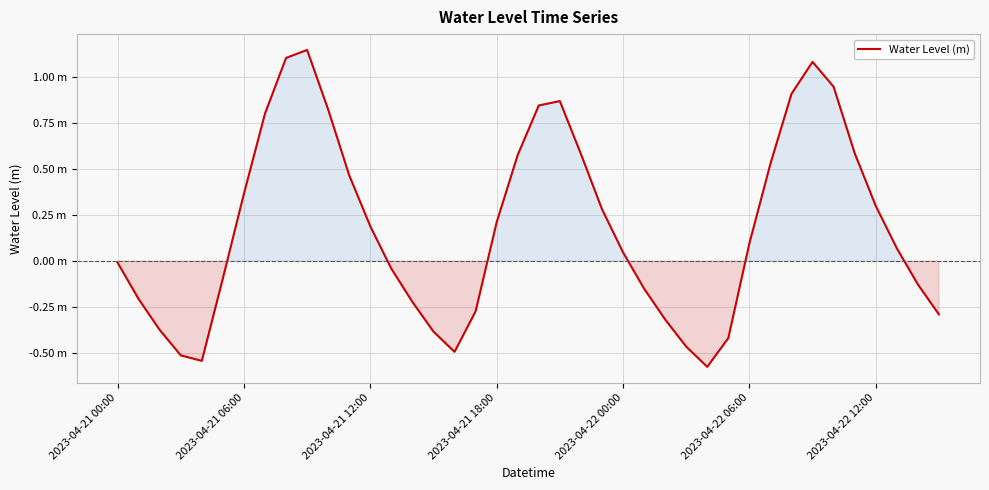

List the labels in order of value, smallest first.

28, 2023-04-22 00:00, 2023-04-21 18:00, 16, 27, 29, 15, 2023-04-21 12:00, 26, 39, 17, 14, 2023-04-21 06:00, 25, 38, 2023-04-22 06:00, 13, 2023-04-21 00:00, 24, 37, 30, 12, 18, 23, 36, 2023-04-22 12:00, 11, 31, 19, 22, 35, 7, 10, 20, 21, 32, 34, 33, 8, 9